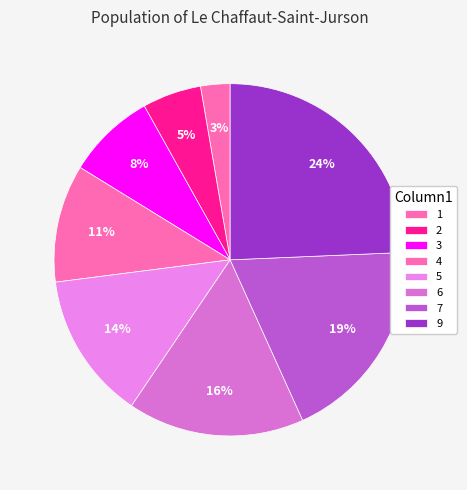

Which category has the smallest portion of the pie?

1